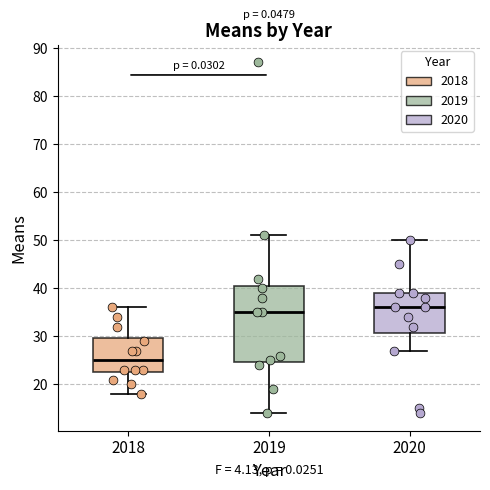

Which box has the lowest median line?

2018